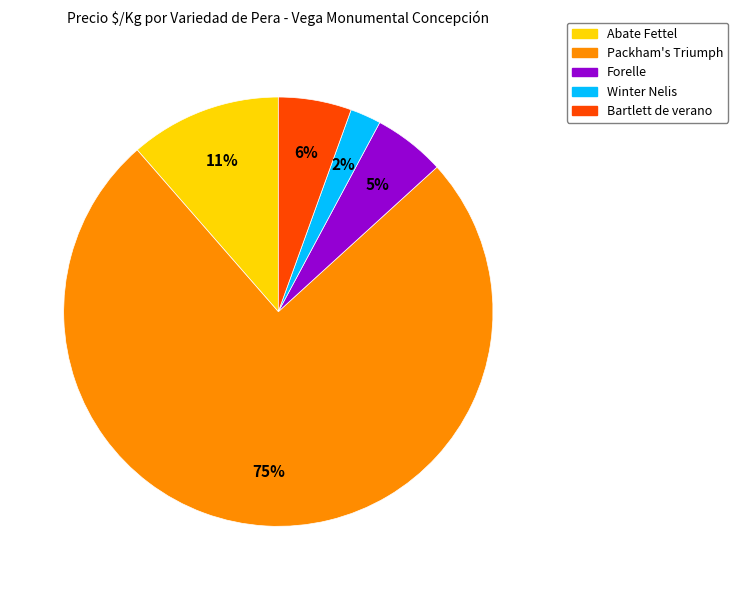

The Packham's Triumph slice represents 62% of the pie. True or false?

False